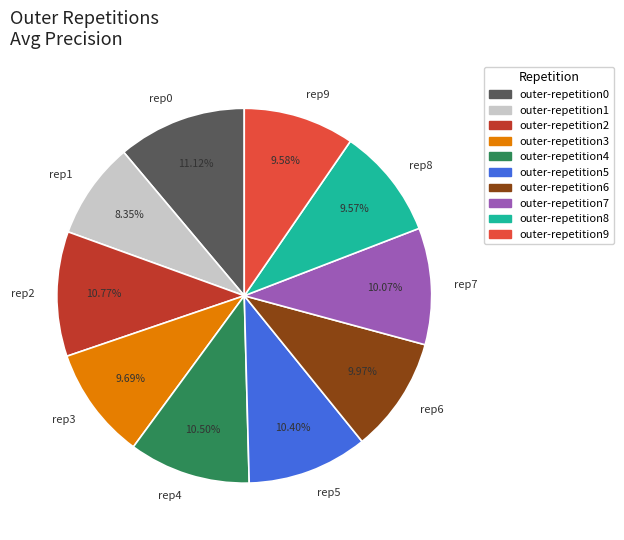

Does rep0 account for over 50% of the chart?

No